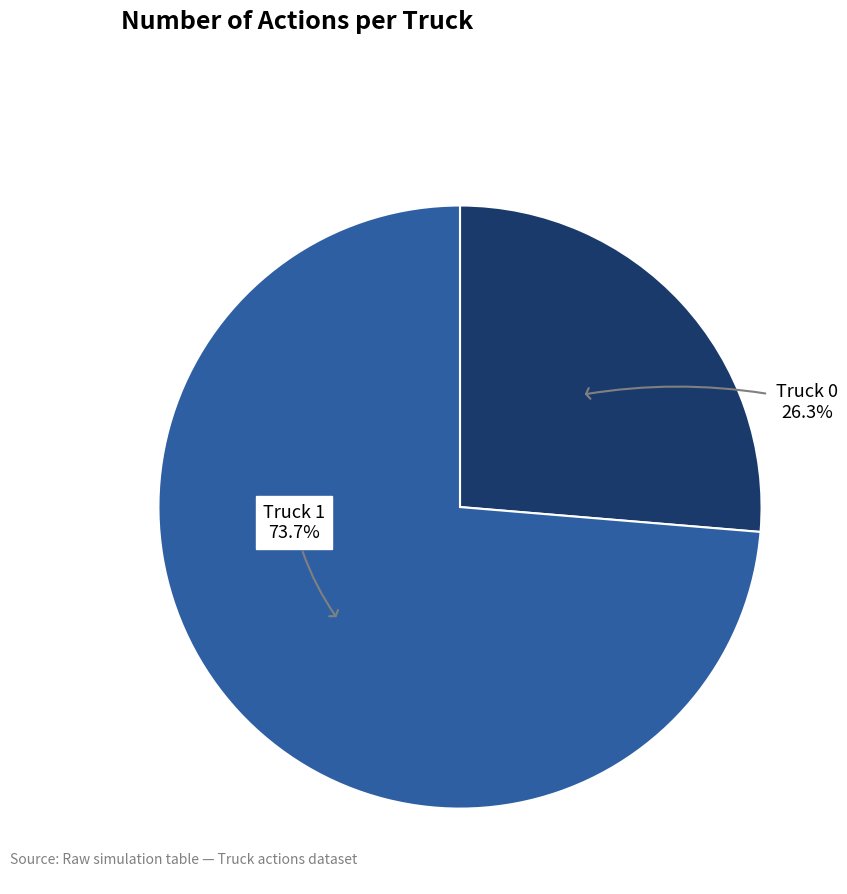

Does any single category account for the majority?

Yes